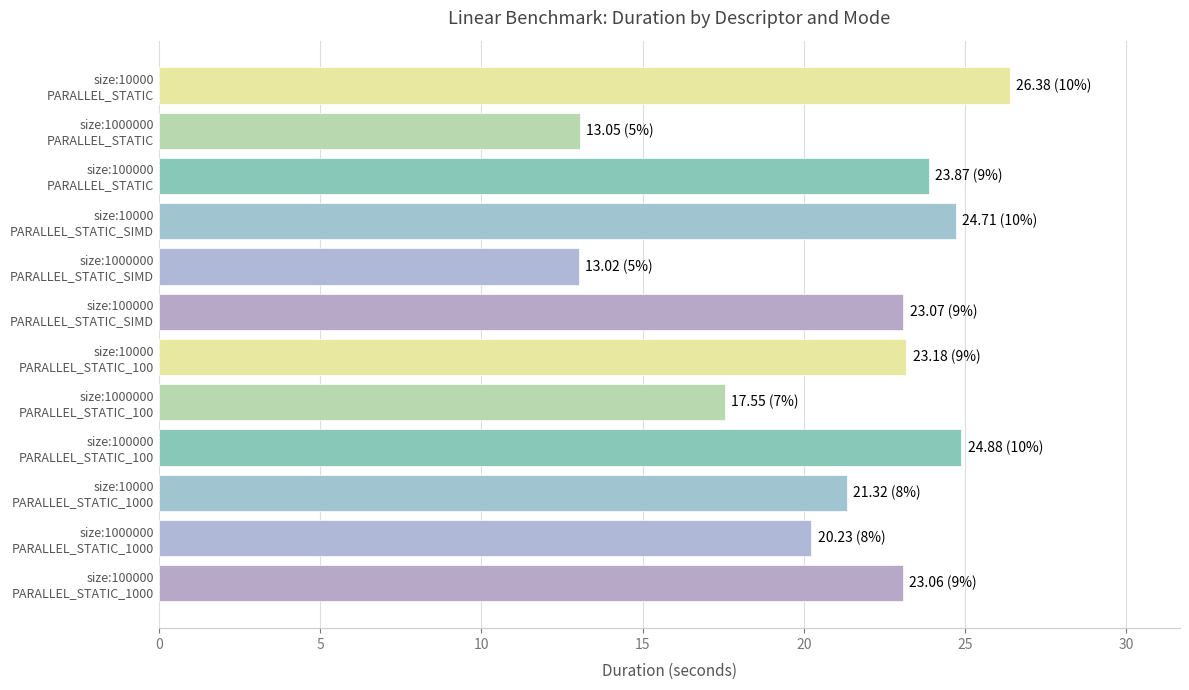

What is the minimum value shown in the chart?

13.0